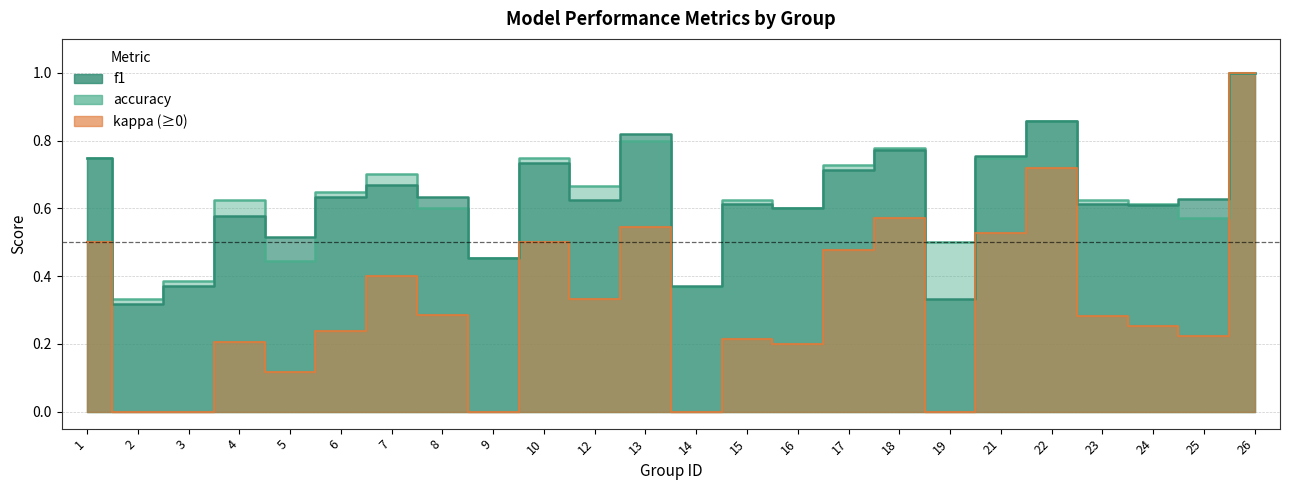

What is the approximate value of accuracy at 7?

0.7